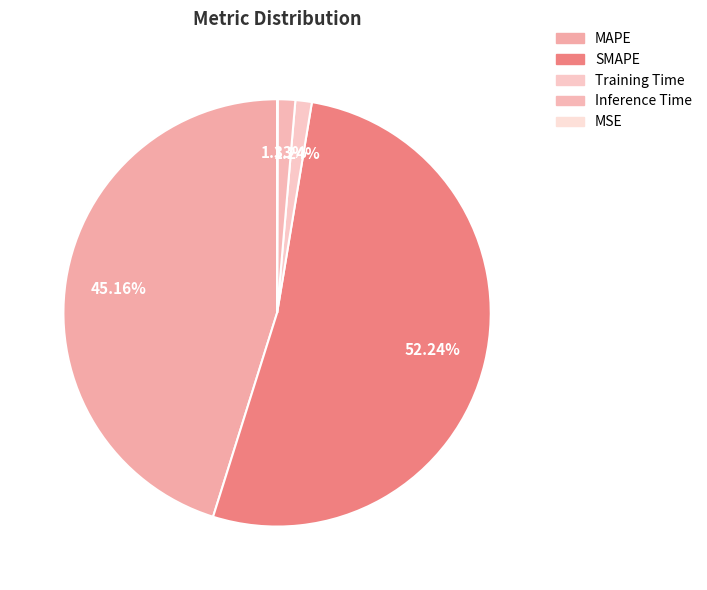

The MSE slice represents 0% of the pie. True or false?

True